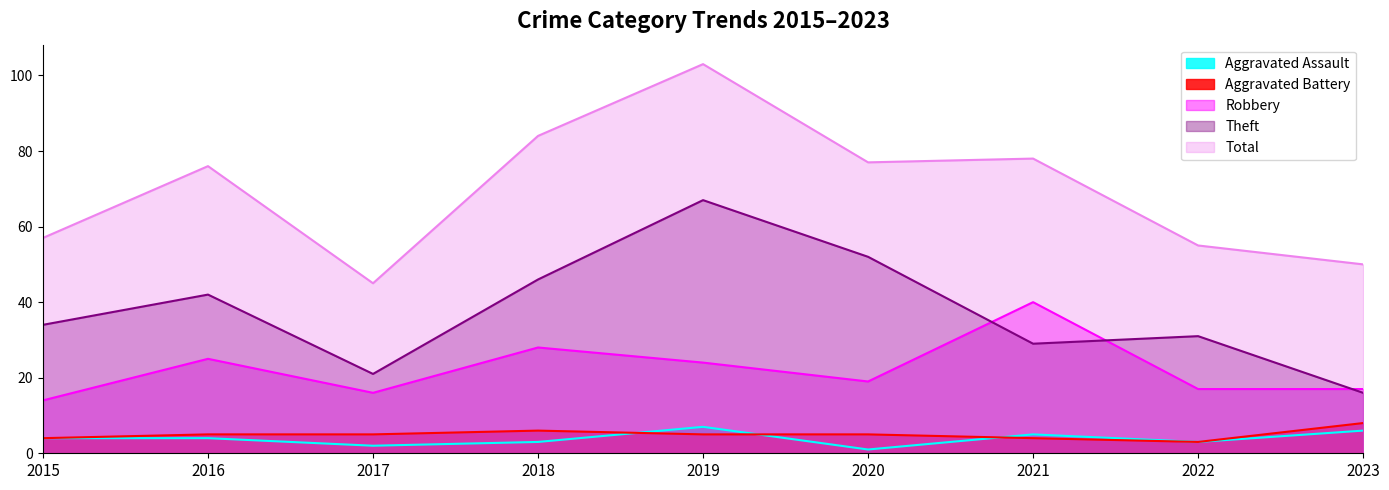

What is the sum of the Total values at 2019 and 2021?

181